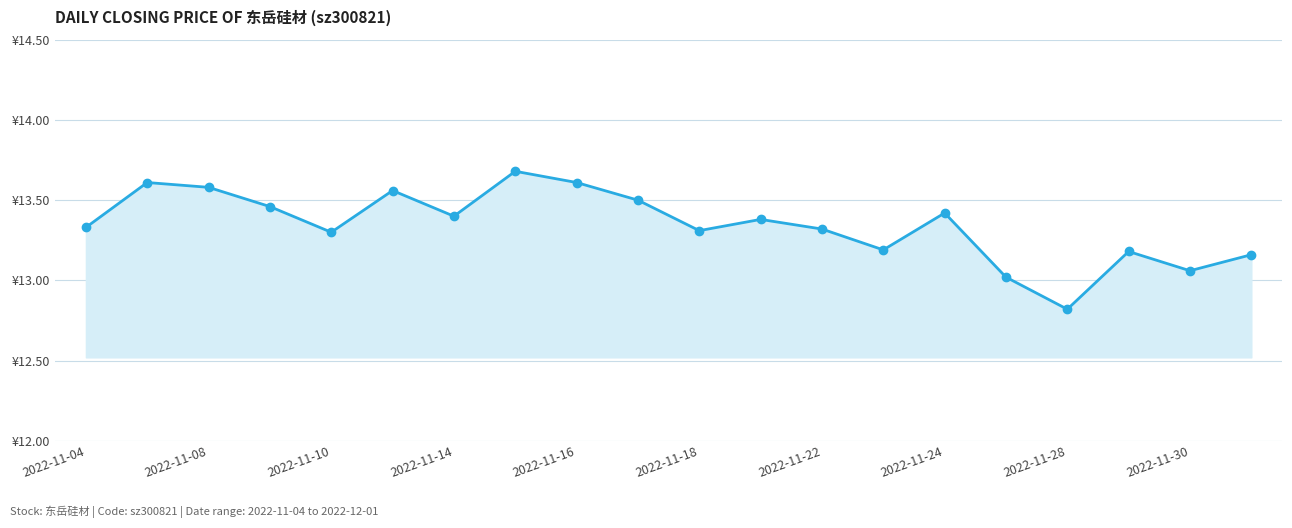

Reading right to left, extract all data points from this chart.

13.2	13.1	13.2	12.8	13.0	13.4	13.2	13.3	13.4	13.3	13.5	13.6	13.7	13.4	13.6	13.3	13.5	13.6	13.6	13.3